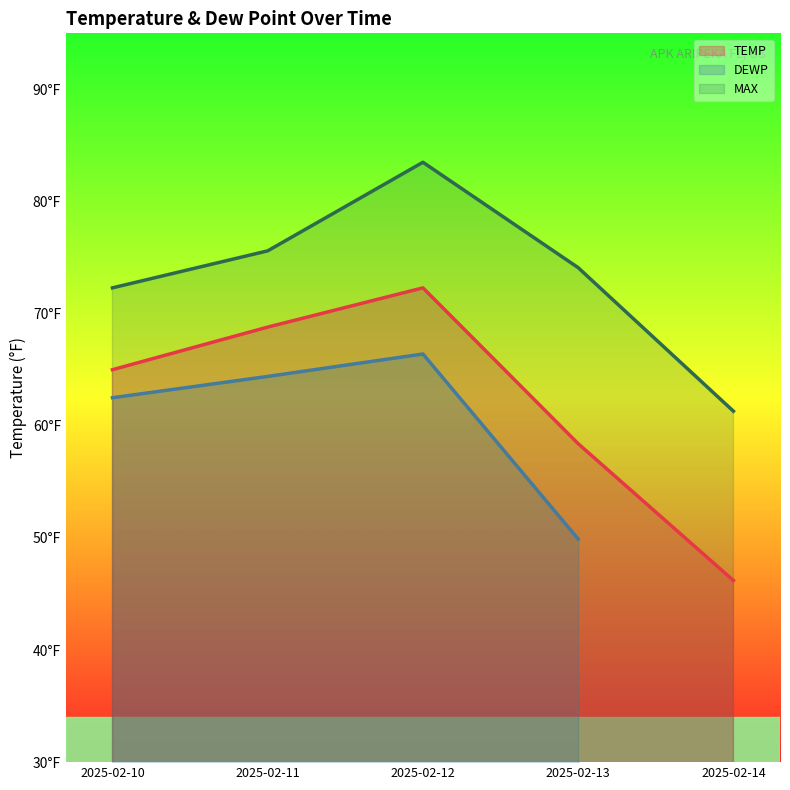

Is the value of MAX at 2025-02-10 greater than the value of TEMP at 2025-02-12?

No